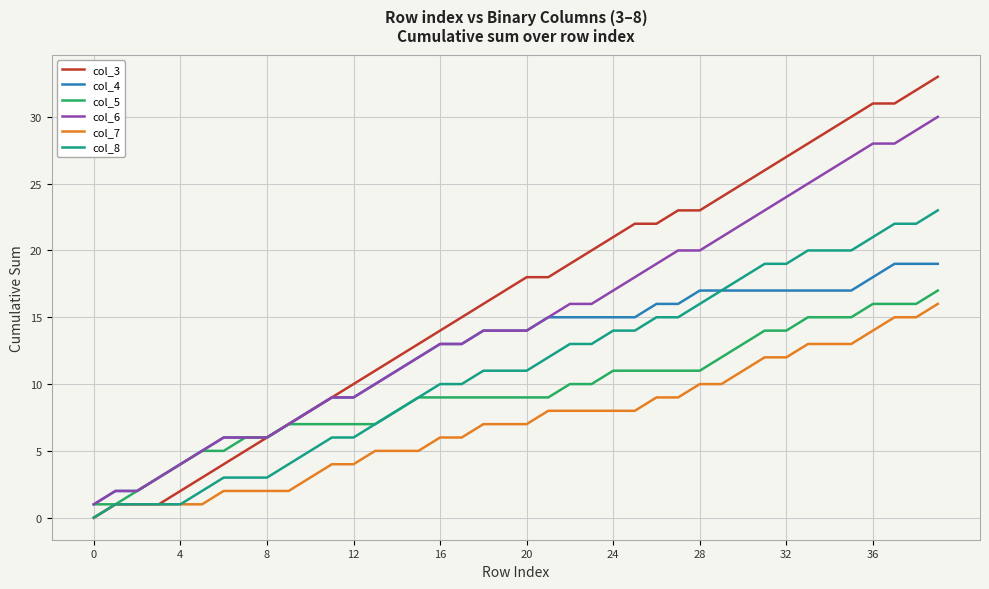

Which series has the widest spread of values?

col_3